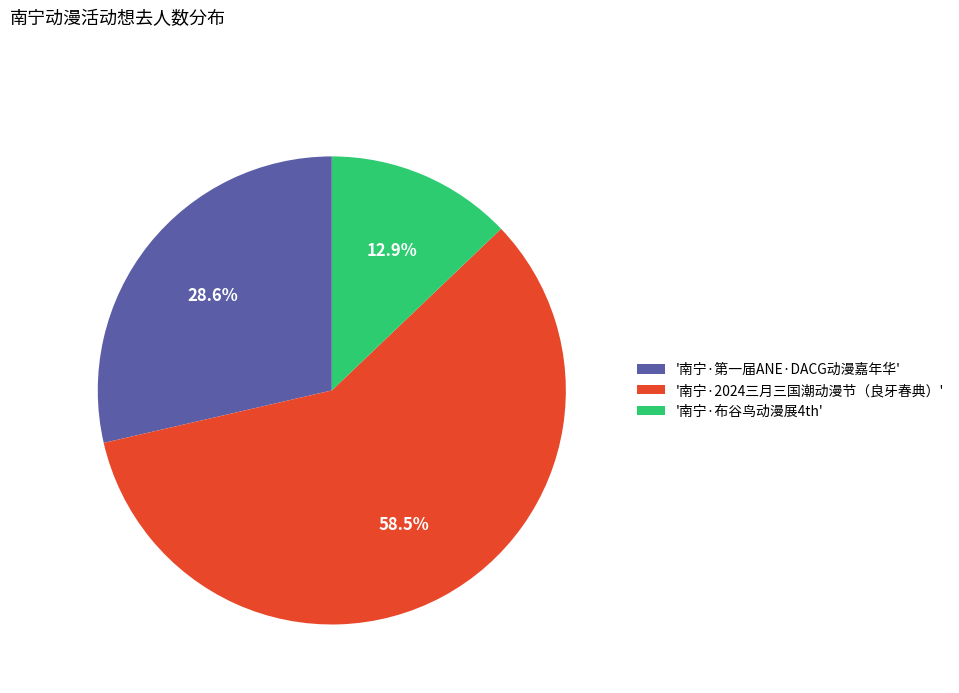

What is the total percentage of '南宁·2024三月三国潮动漫节（良牙春典）' and '南宁·第一届ANE·DACG动漫嘉年华'?

87.1%